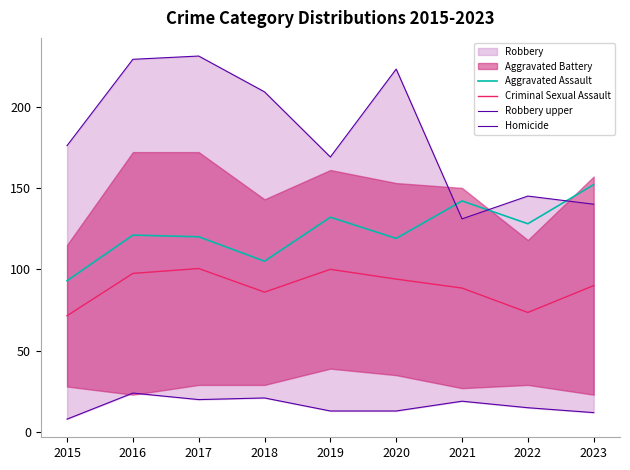

At 2017, list the series in order from smallest to largest.

Homicide, Criminal Sexual Assault, Aggravated Assault, Robbery upper